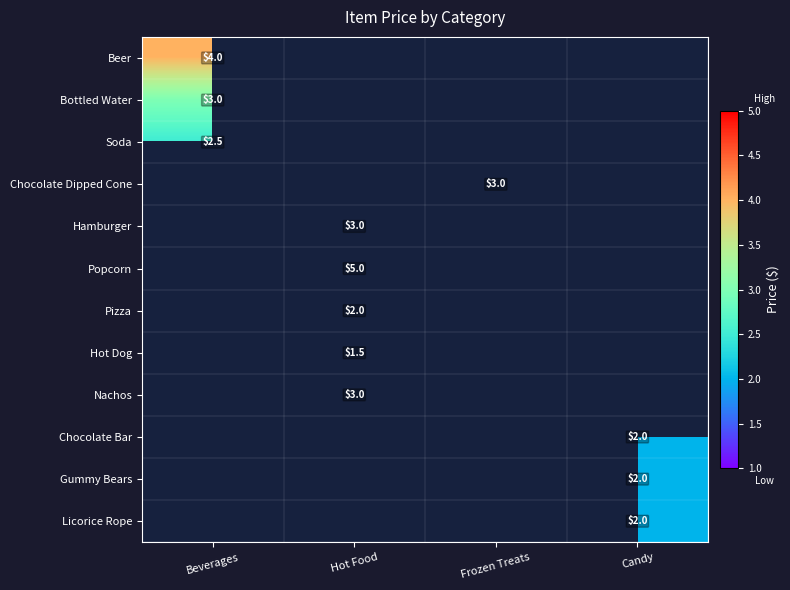

Between Beverages and Frozen Treats, which is larger?

Frozen Treats